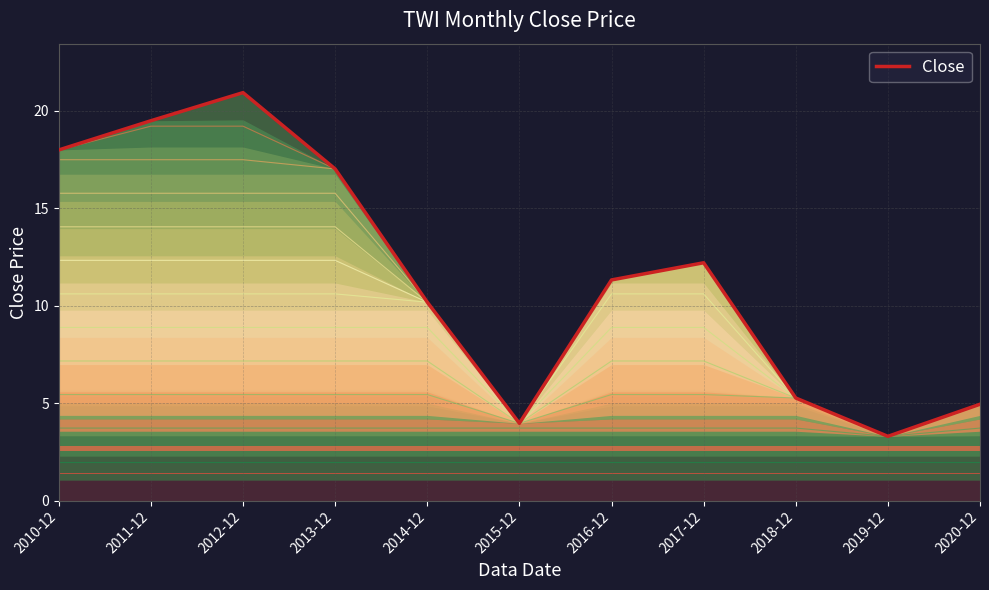

Reading left to right, transcribe all the data shown in this chart.

18.0	19.5	20.9	17.0	10.2	4.0	11.3	12.2	5.3	3.3	4.9